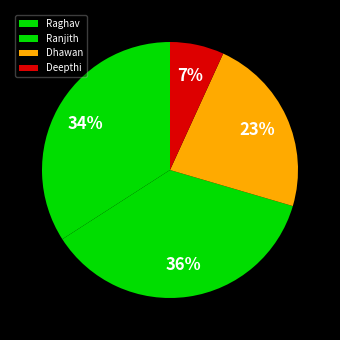

Does any single category account for the majority?

No